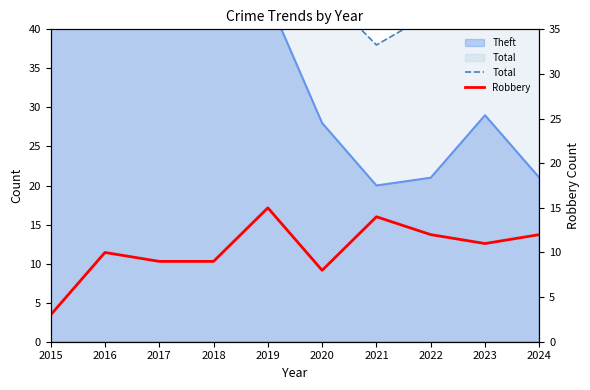

How many categories are shown in the chart?

10